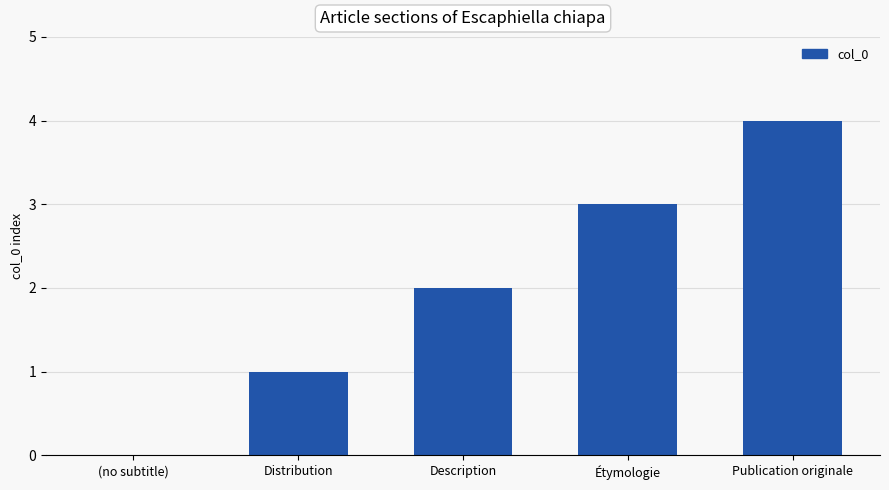

What is the greatest value displayed?

4